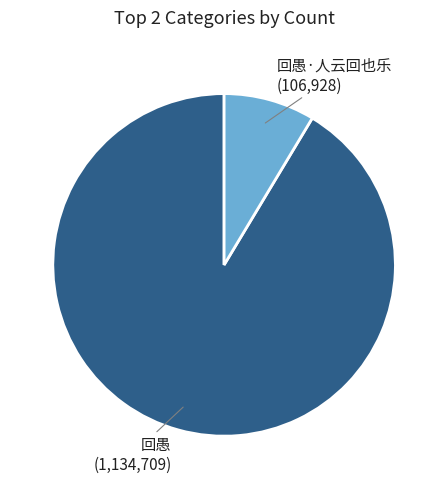

Which slice represents more than half of the pie?

回愚